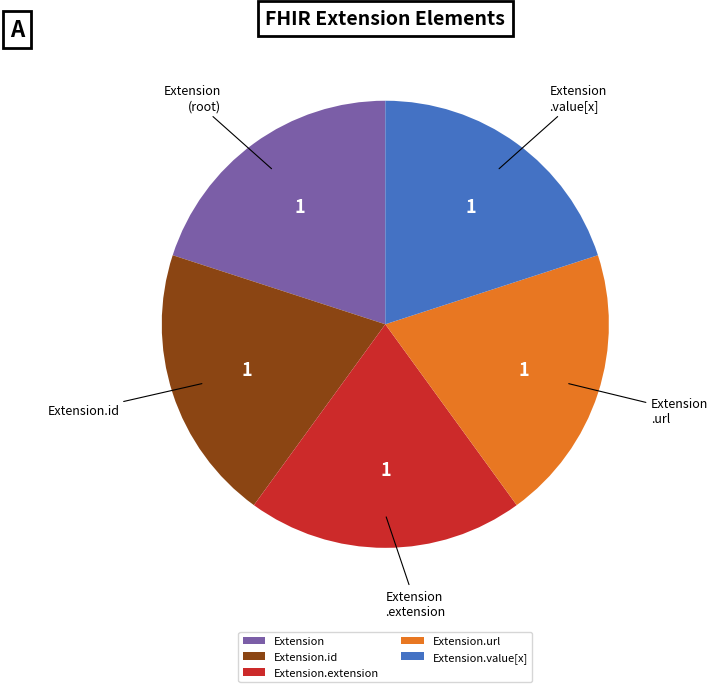

Does Extension.extension account for over 50% of the chart?

No